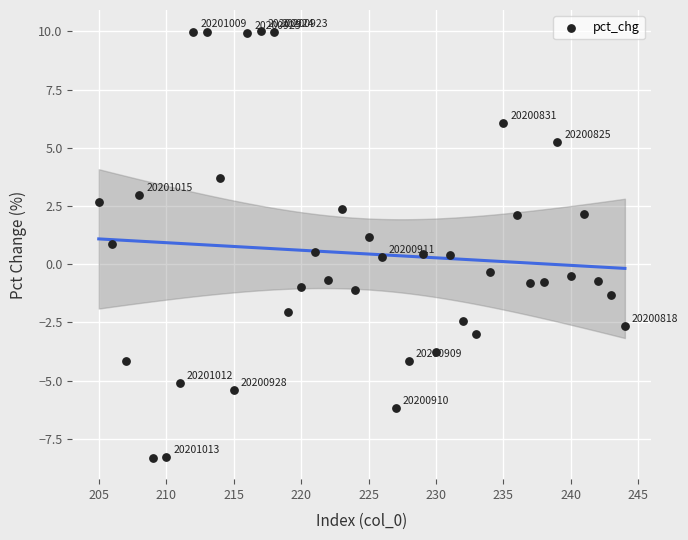

What is the range of X values (max minus min)?

39.0